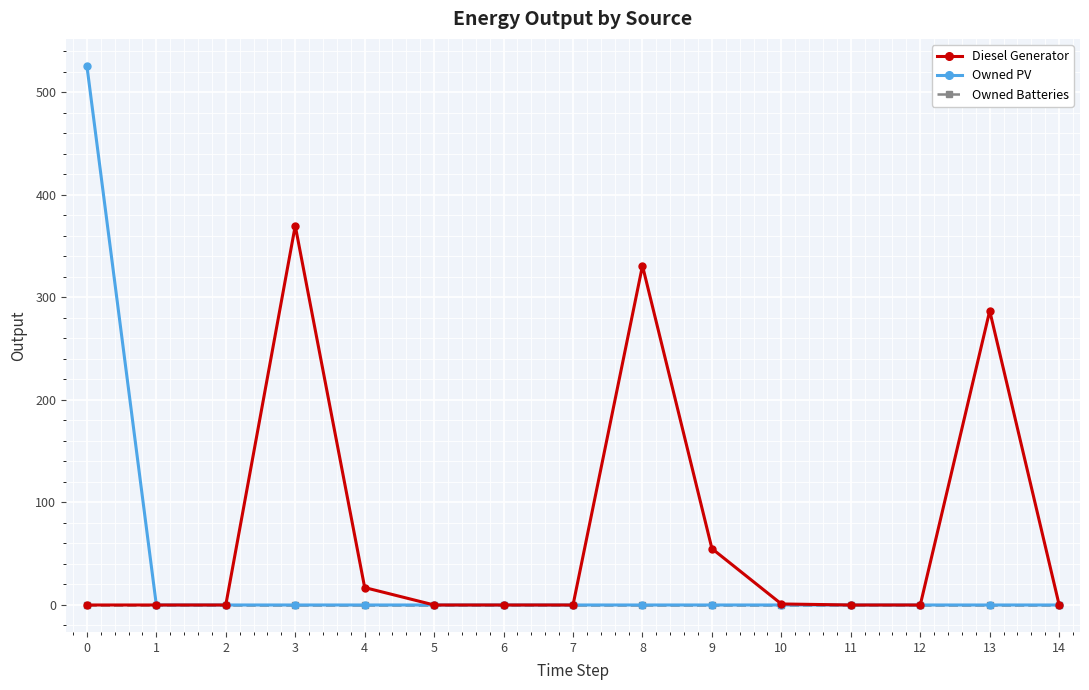

Which series has the widest spread of values?

Owned PV